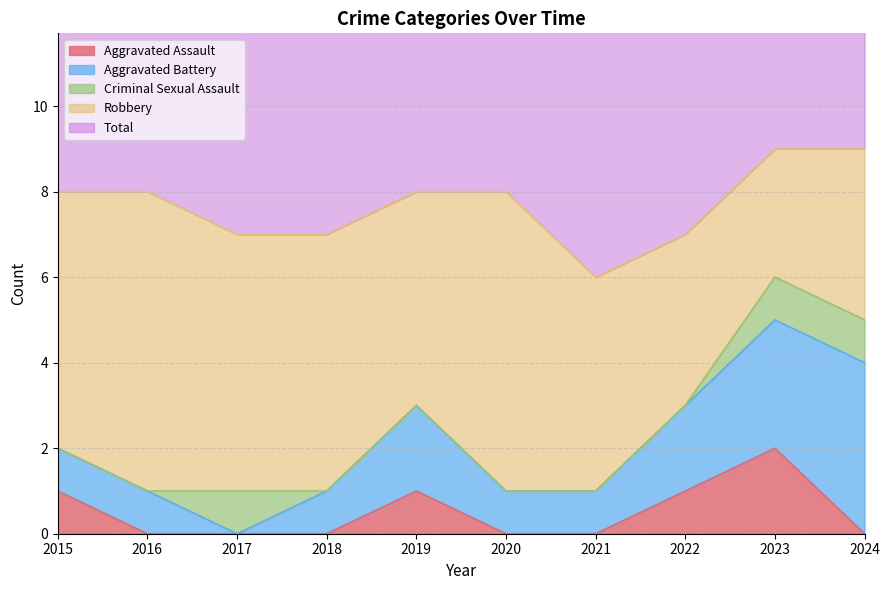

What is the difference between the second highest and minimum values in the Criminal Sexual Assault series?

1